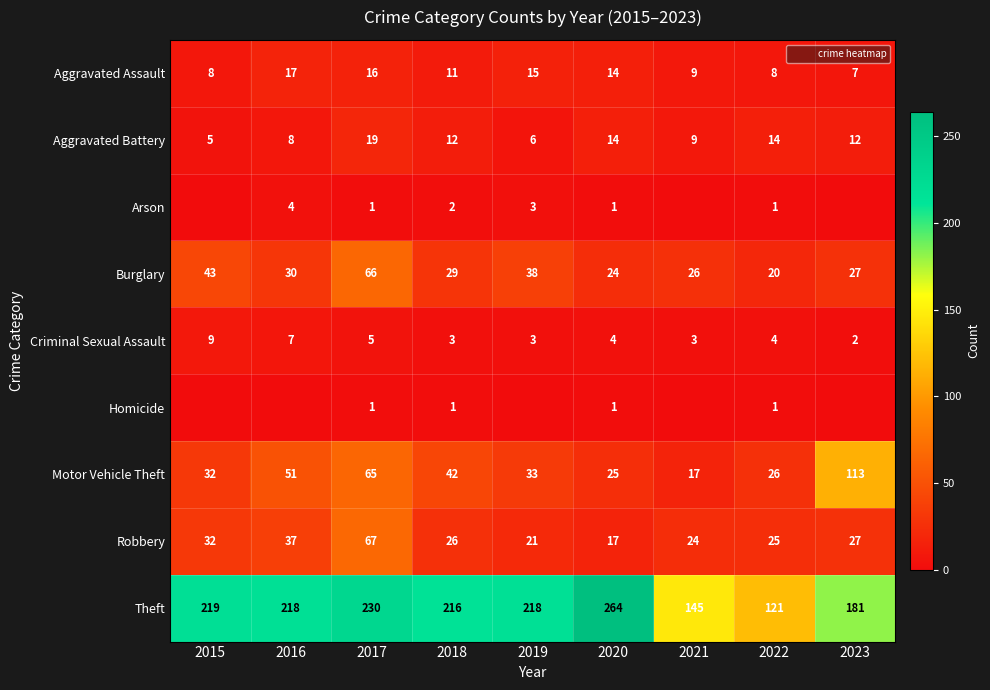

Which series has the largest total across all categories?

Theft